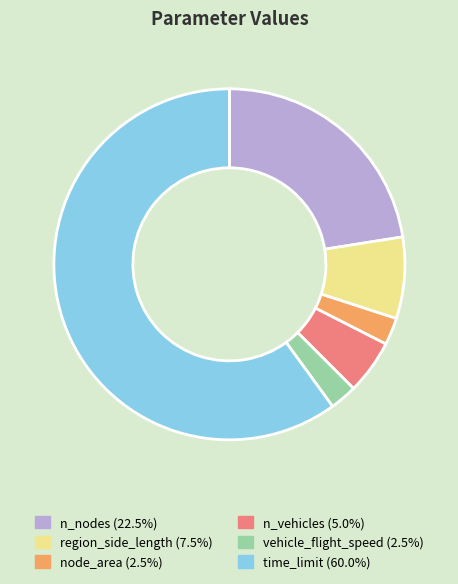

Is the sum of time_limit and vehicle_flight_speed greater than half?

Yes